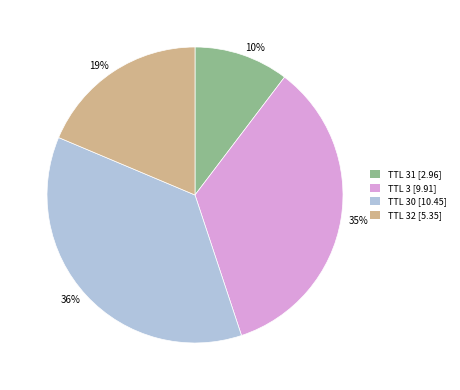

Does any single category account for the majority?

No